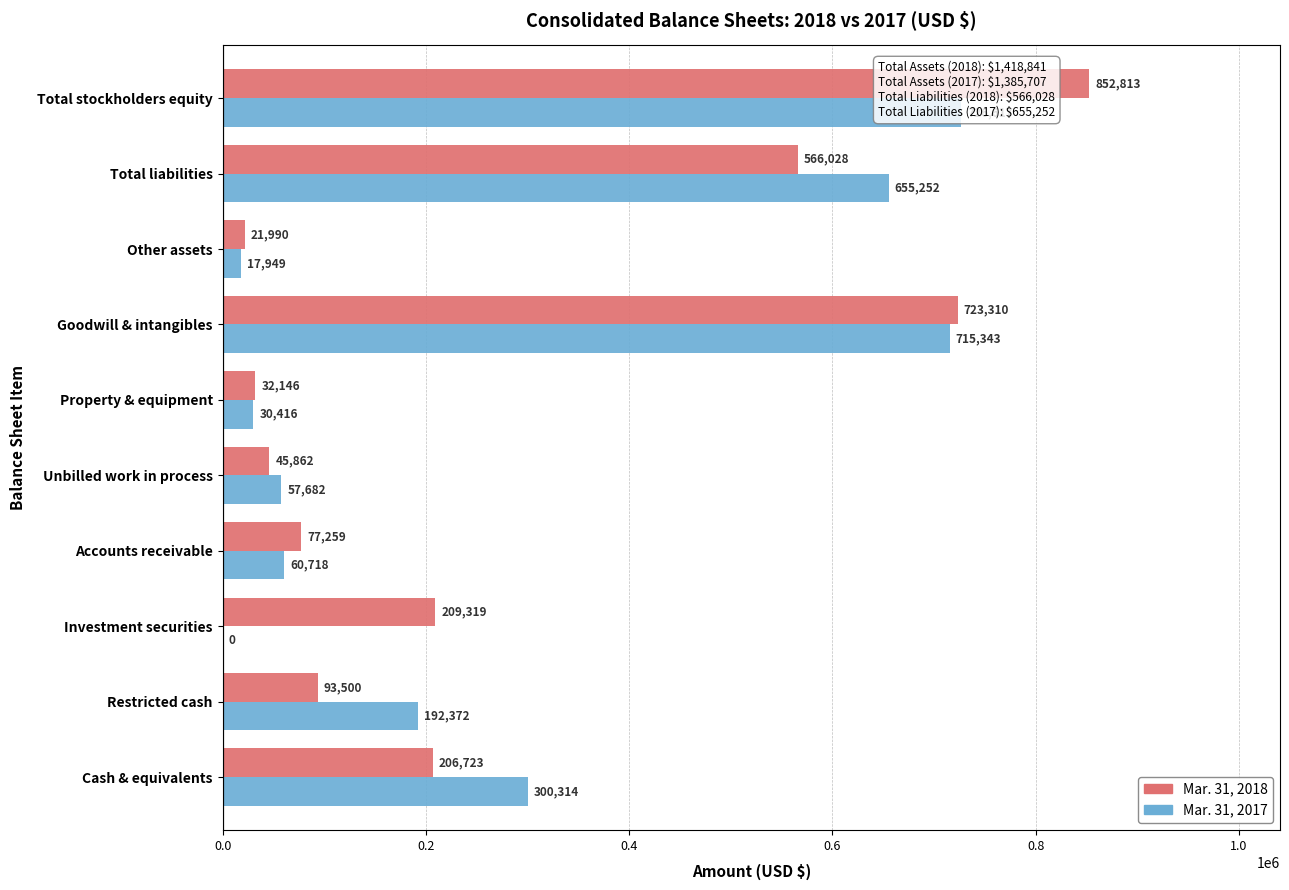

What position from the left is Accounts receivable?

4